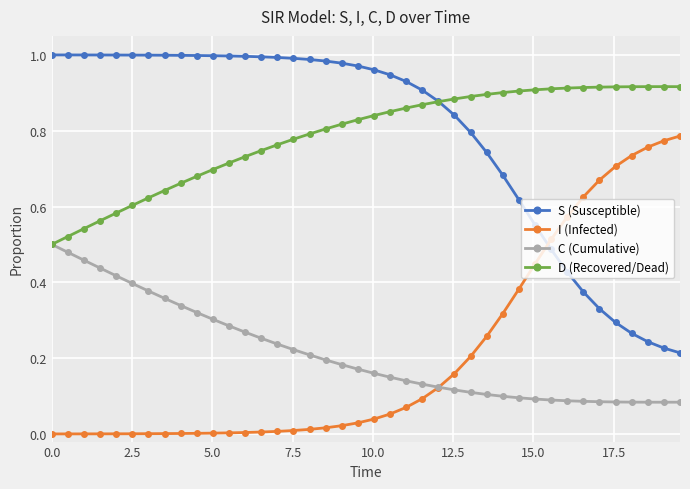

Rank the series by their maximum value, from lowest to highest.

C (Cumulative), I (Infected), D (Recovered/Dead), S (Susceptible)